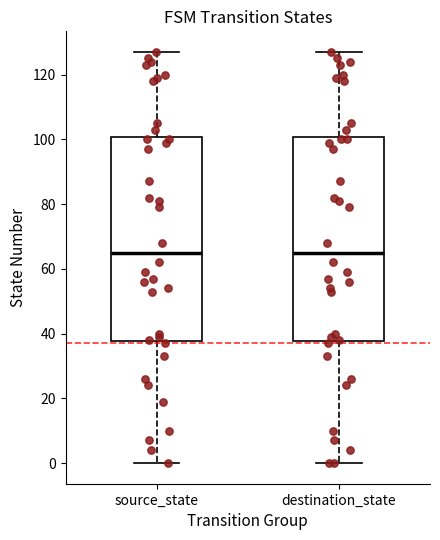

Reading left to right, read every box against the y-axis: the position of its median line, the range the box covers, and the ends of its whiskers. The values are not printed on the chart, so give them approximately, as read against the axis.

source_state: median 66, box 38 to 100, whiskers 0 to 128
destination_state: median 66, box 38 to 100, whiskers 0 to 128